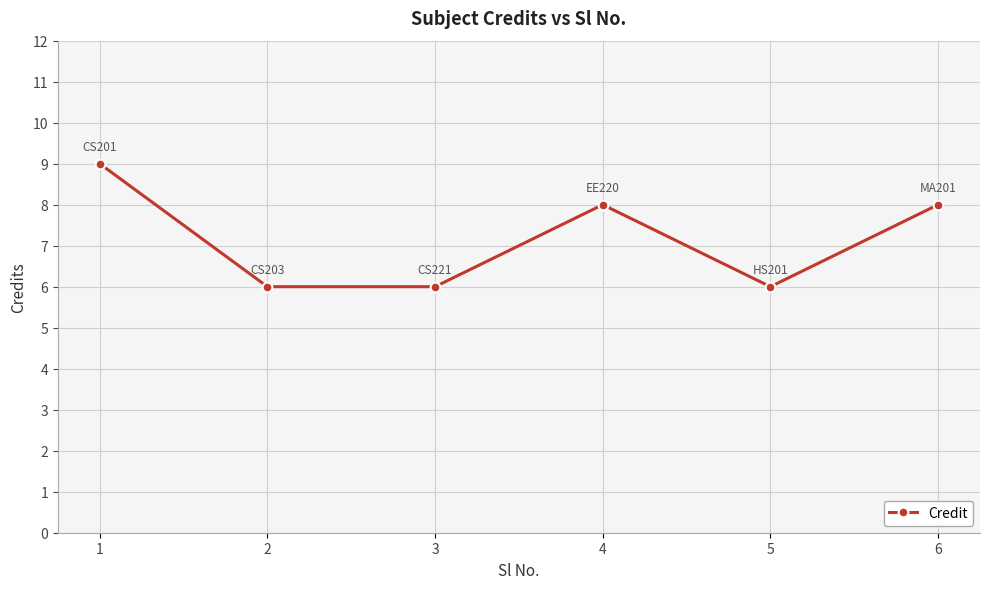

What is the value of the 3rd point from the left?

6